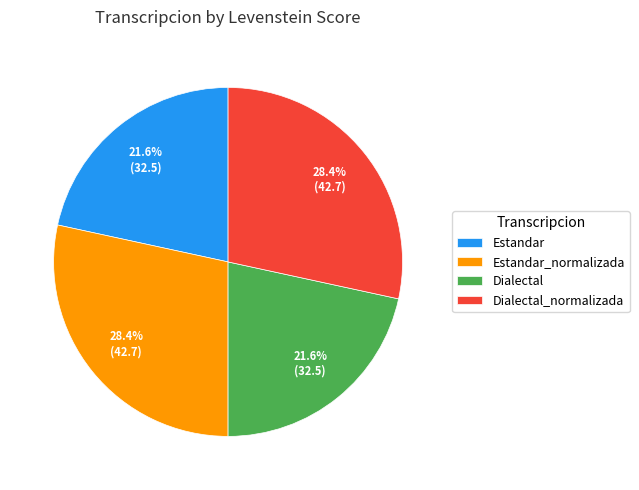

How many slices are in this pie chart?

4